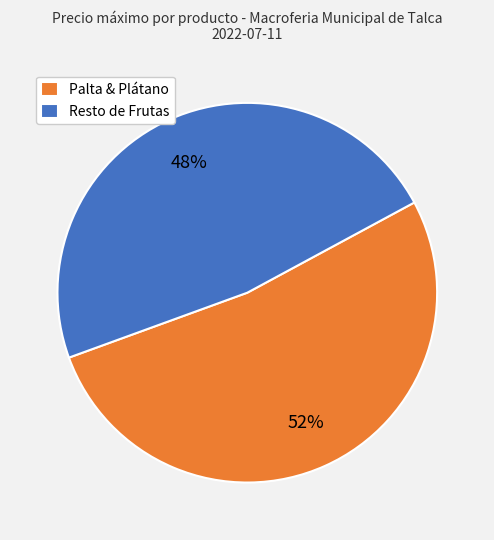

To the nearest percent, what is the average slice percentage?

50%